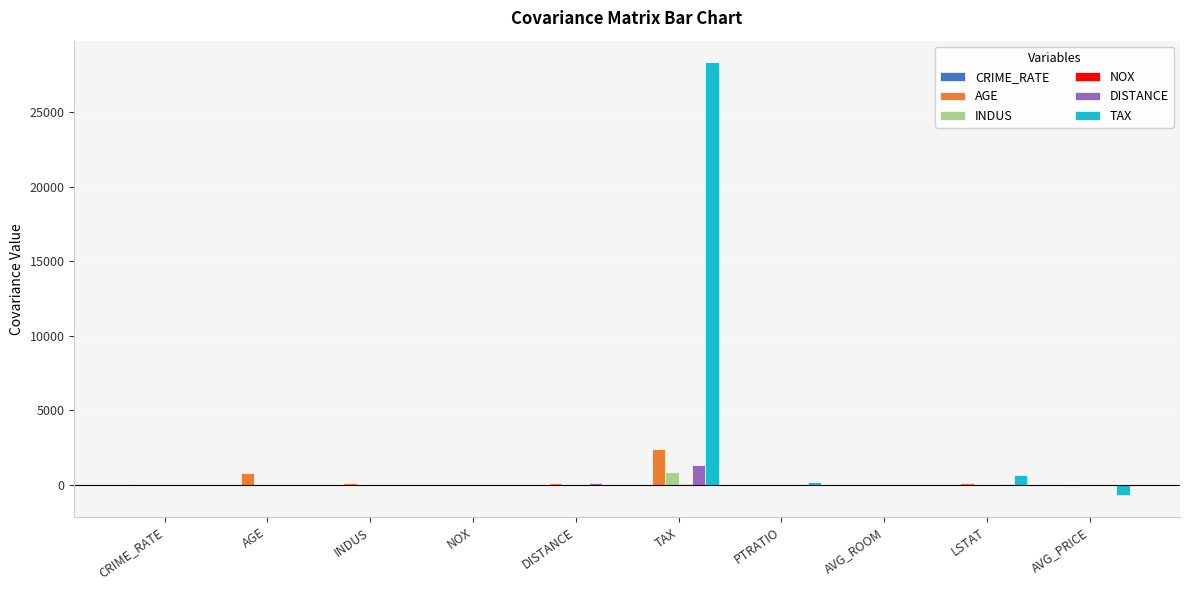

The AGE series shows 790.8 at AGE. True or false?

True